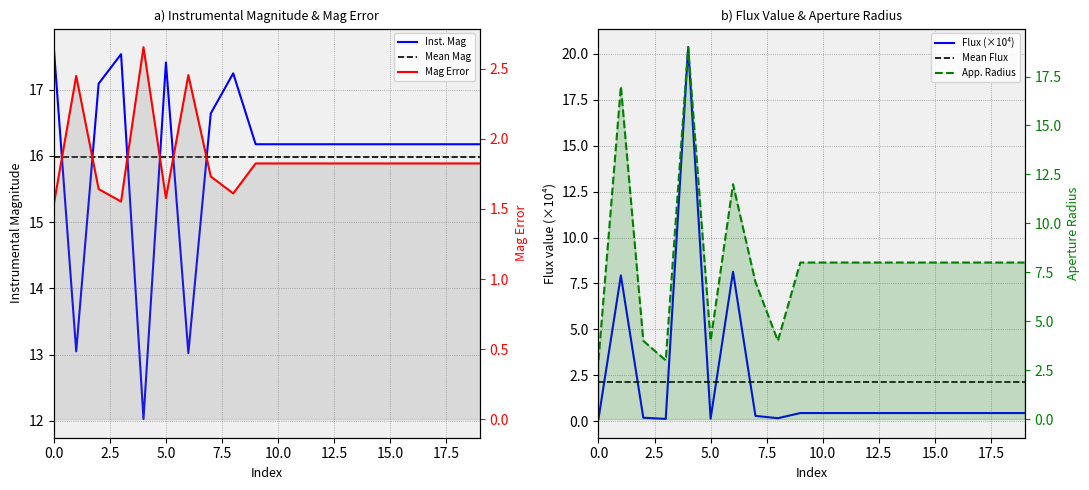

How many lines are shown in the chart?

6